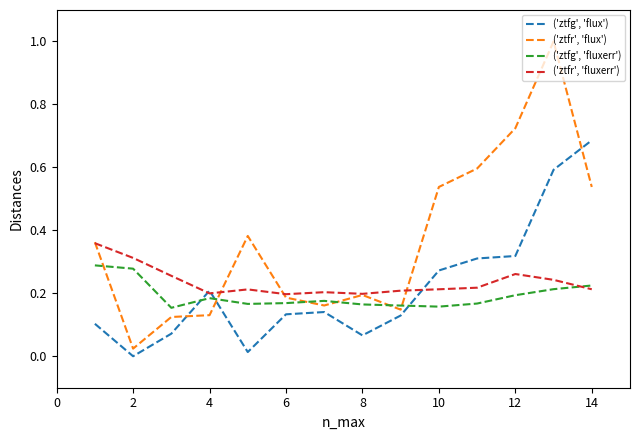

True or false: ('ztfr', 'flux') has more than 0 points higher than both neighbors.

True